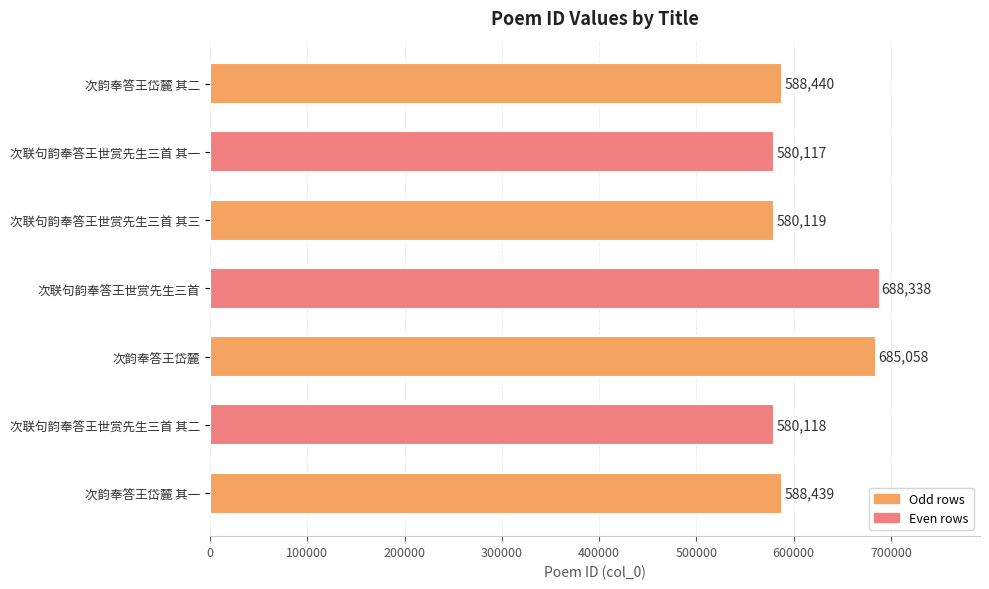

What is the minimum value shown in the chart?

580117